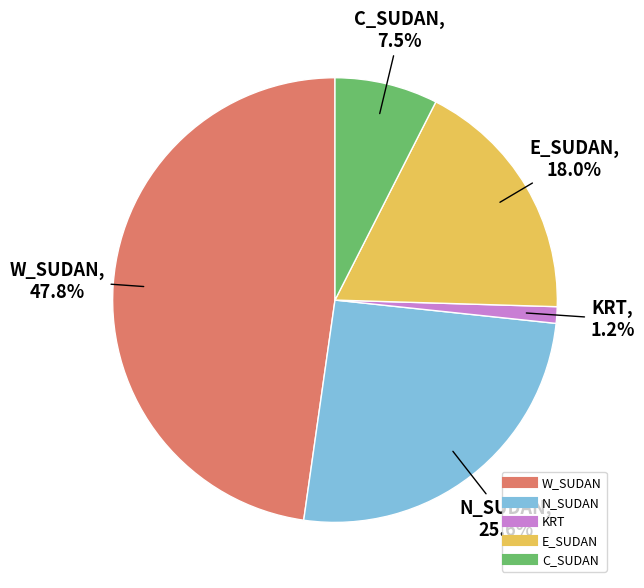

What is the ratio of the value at E_SUDAN to the value at KRT?

15.0